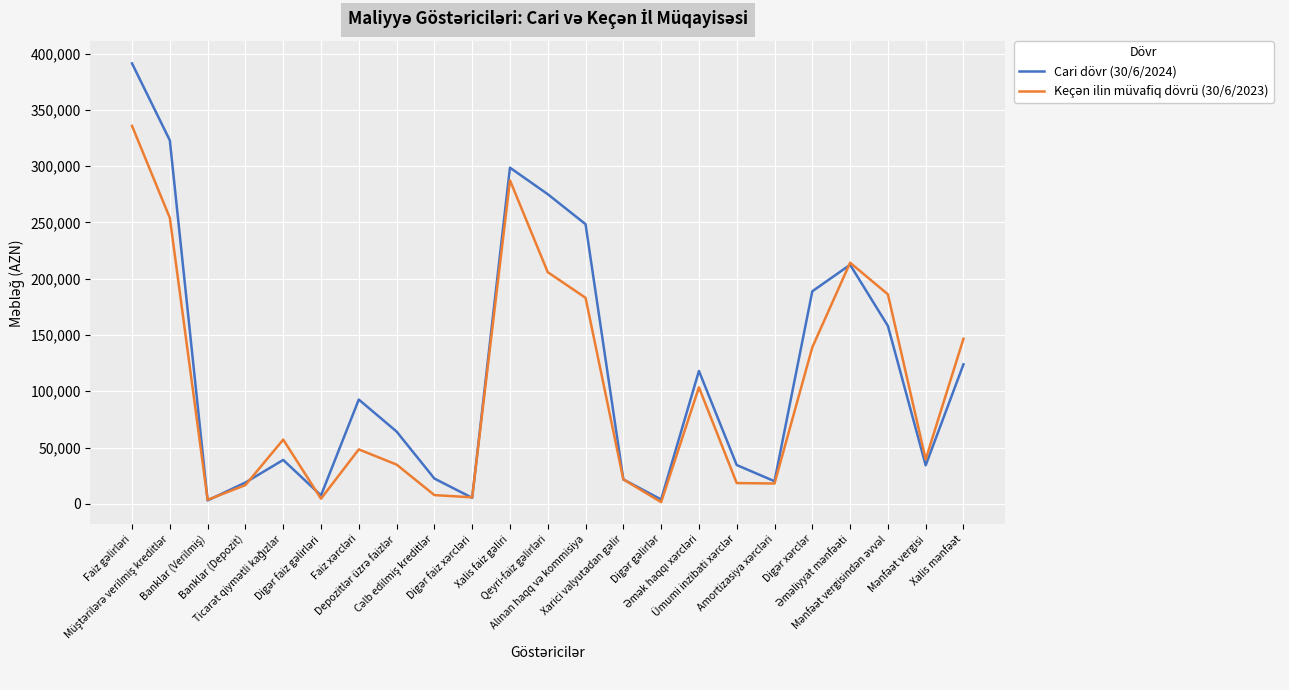

What is the greatest value displayed?

391307